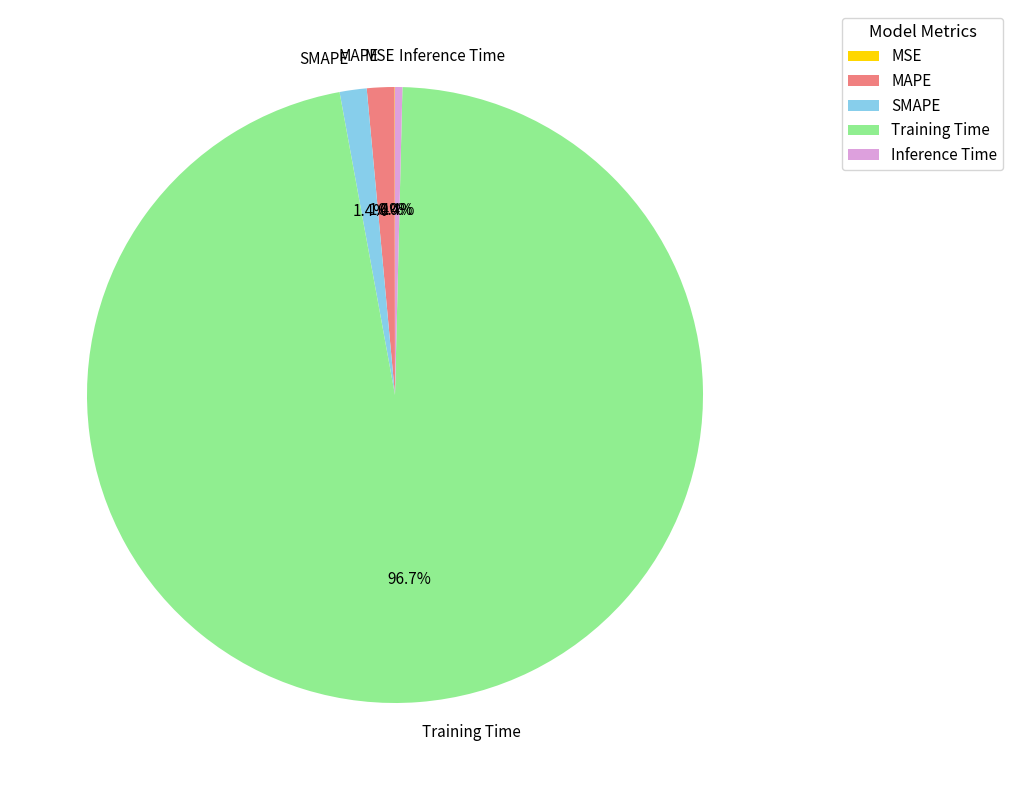

Is there any slice that represents more than half of the pie?

Yes